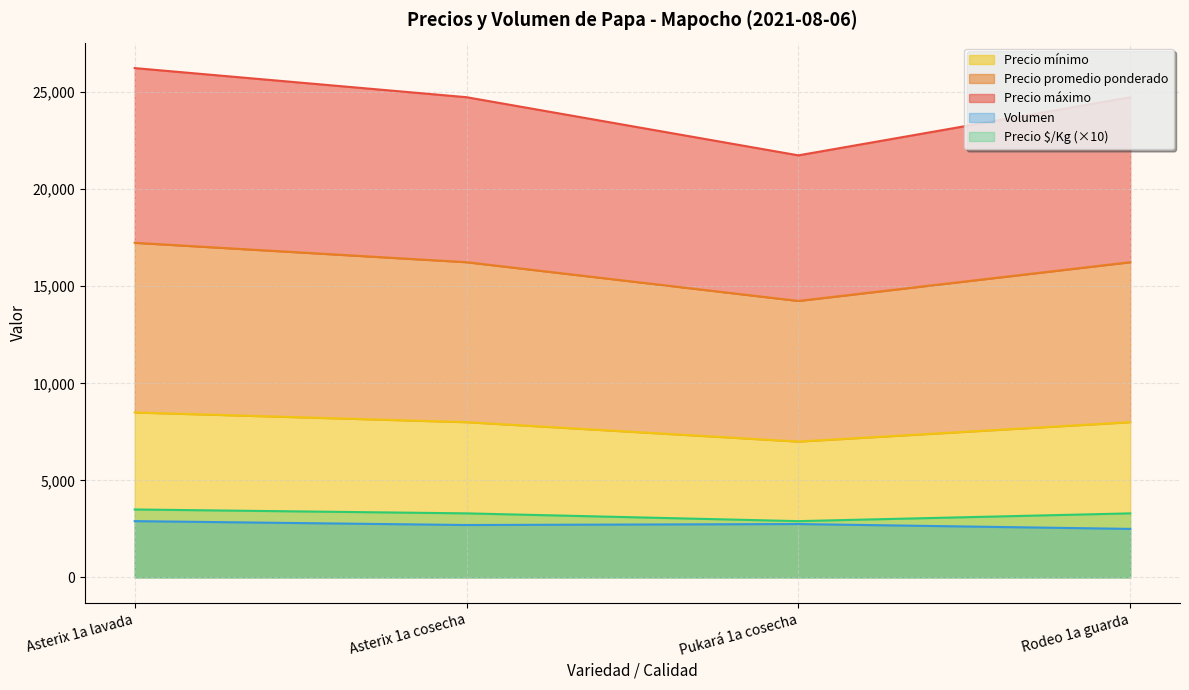

How many lines are shown in the chart?

5